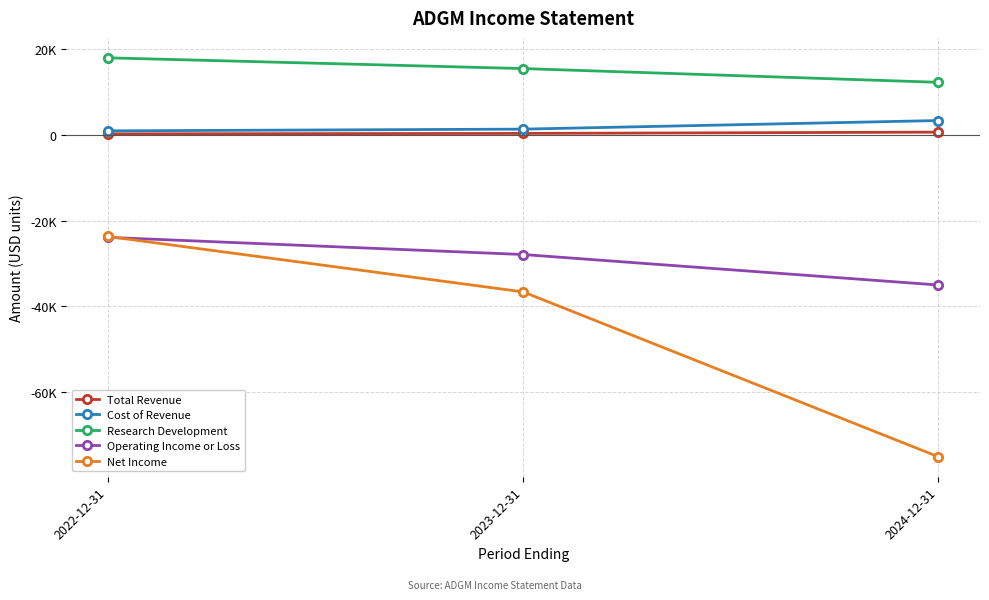

Read the Operating Income or Loss value at 2022-12-31.

-23900